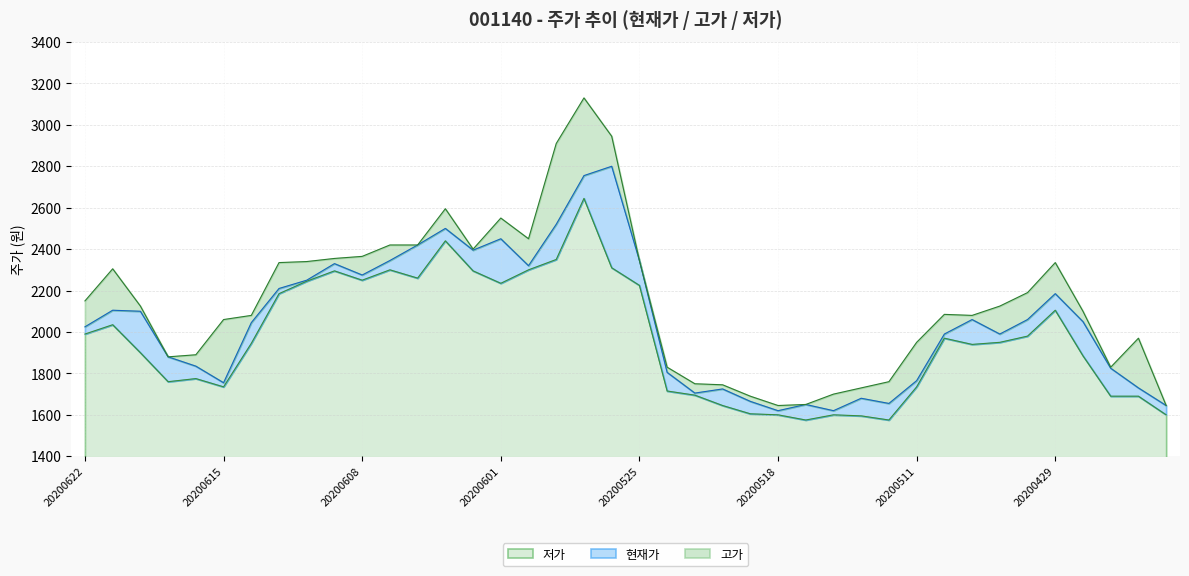

The 저가 series shows 1114 at 20200611. True or false?

False